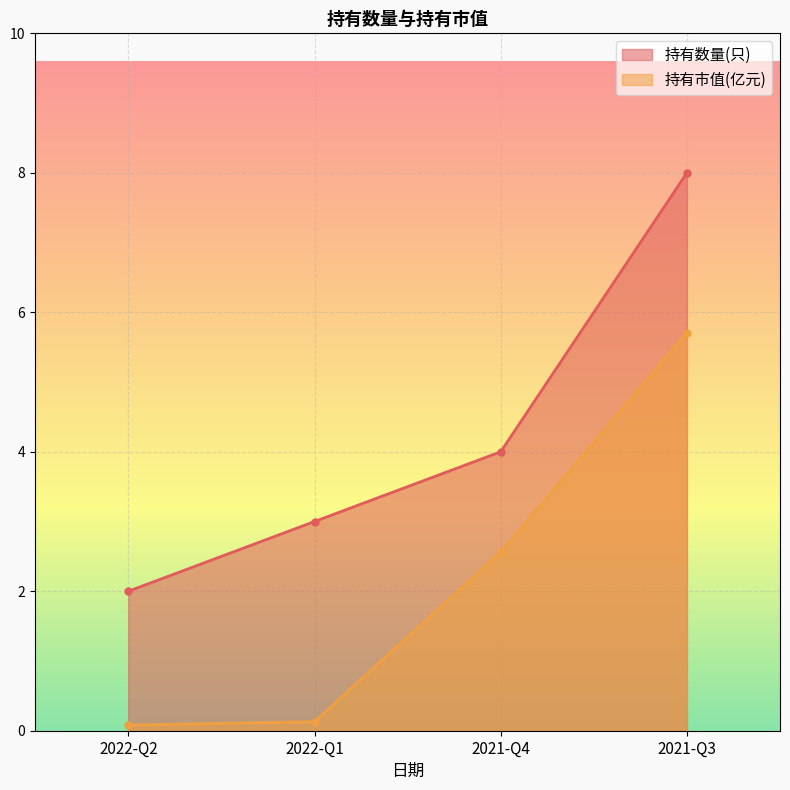

What is the difference between the 持有数量(只) values at 2021-Q3 and 2022-Q1?

5.0